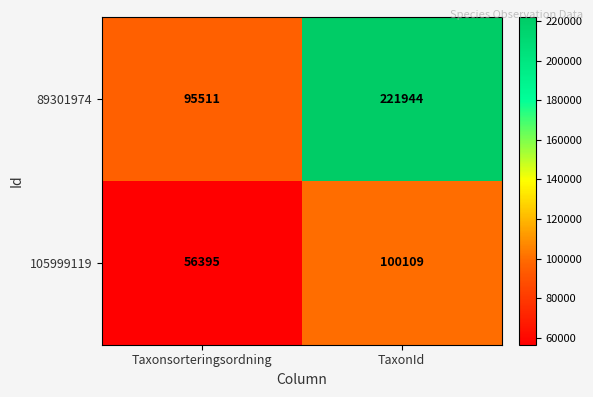

What is the total value across all series at TaxonId?

322053